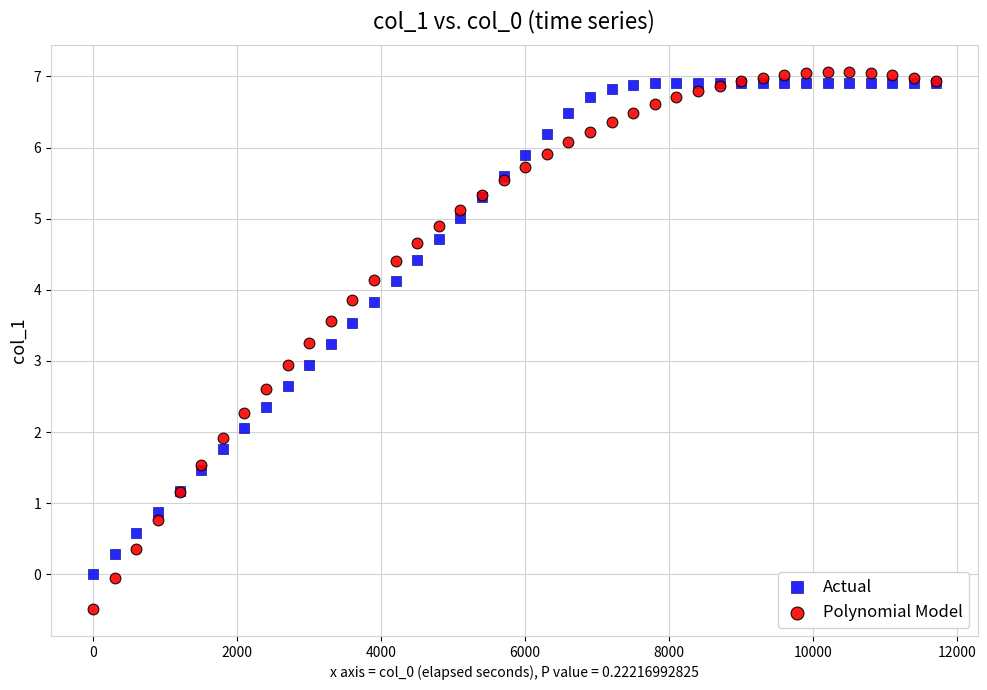

Which series has the widest spread of Y values?

Polynomial Model